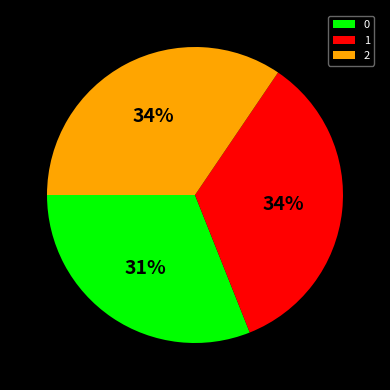

What is the ratio of the value at 2 to the value at 0?

1.1